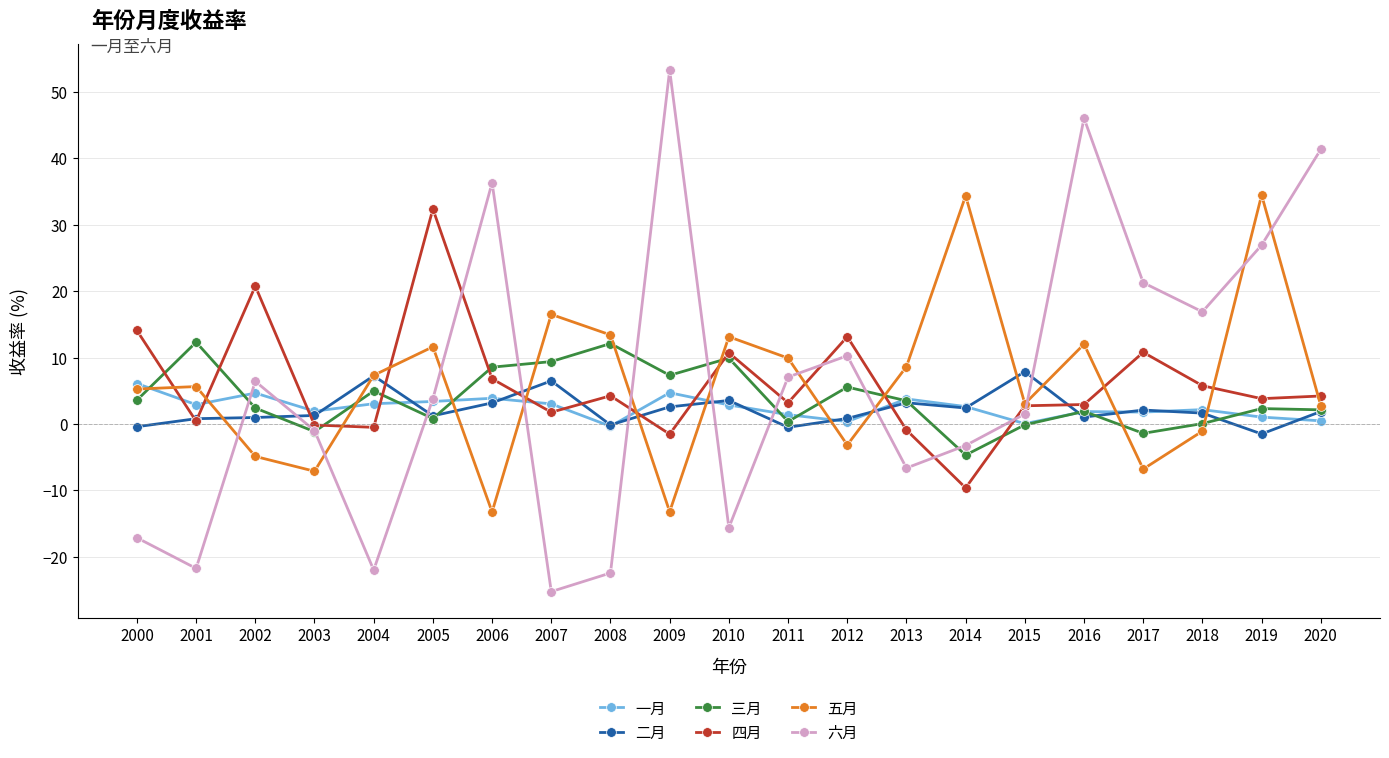

What value does the 三月 series have at 2014?

-4.7